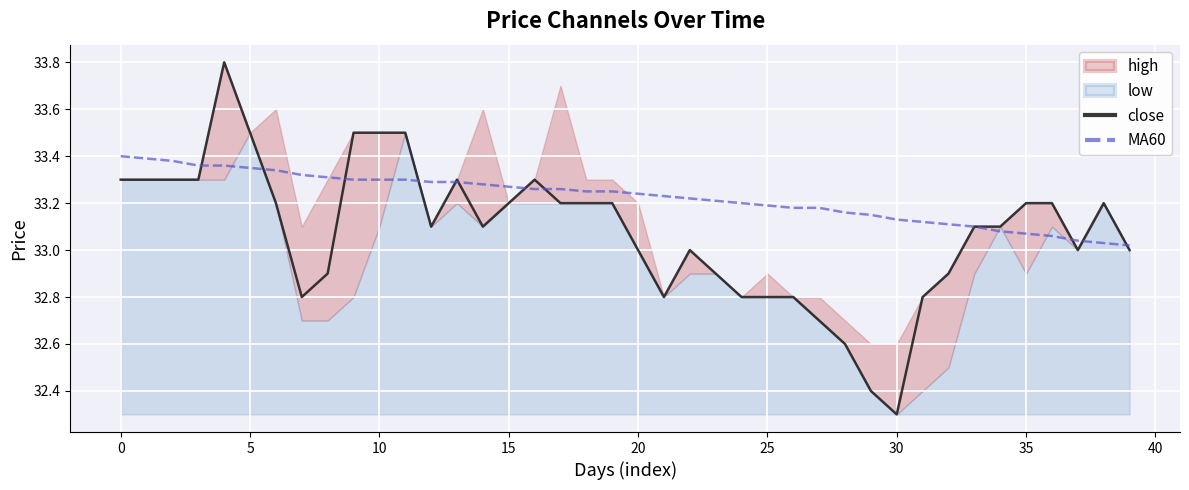

At which label is close closest to 33?

20